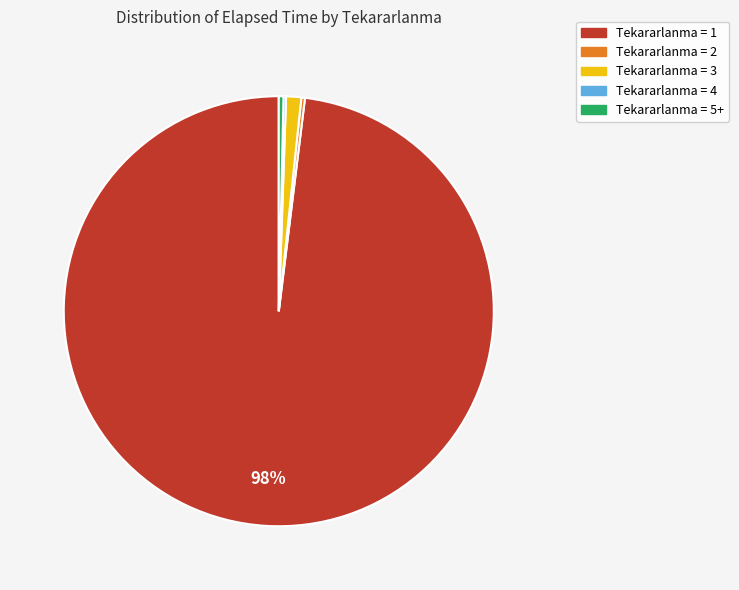

Which slice is the largest?

Tekararlanma = 1